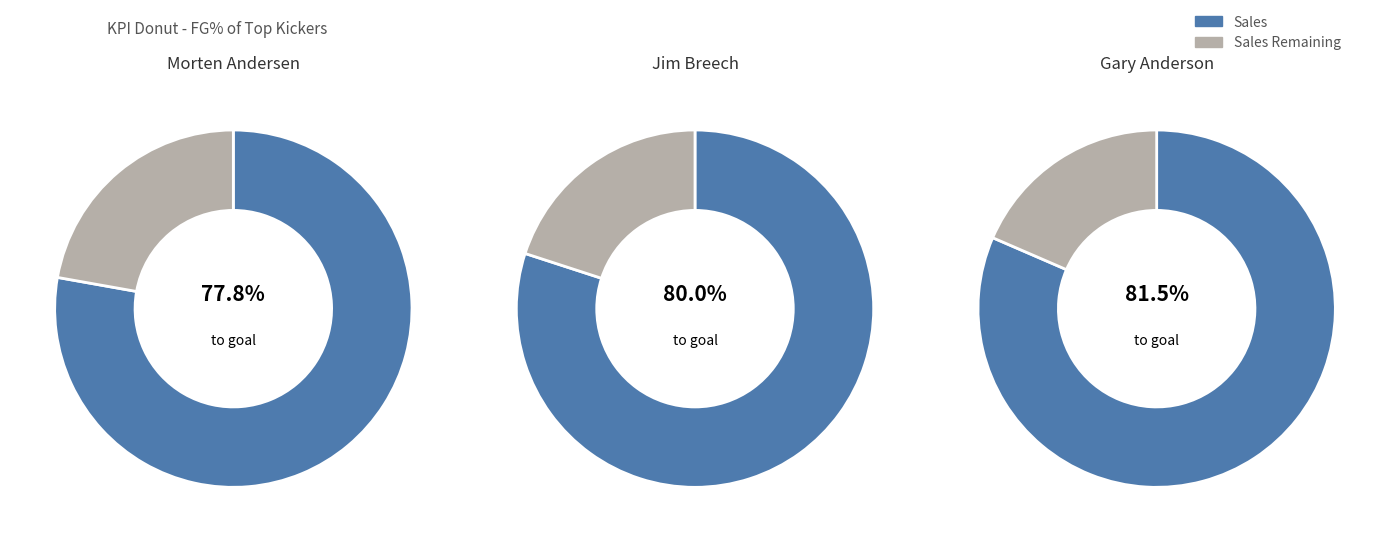

What is the smallest slice in the pie chart?

Gary Anderson